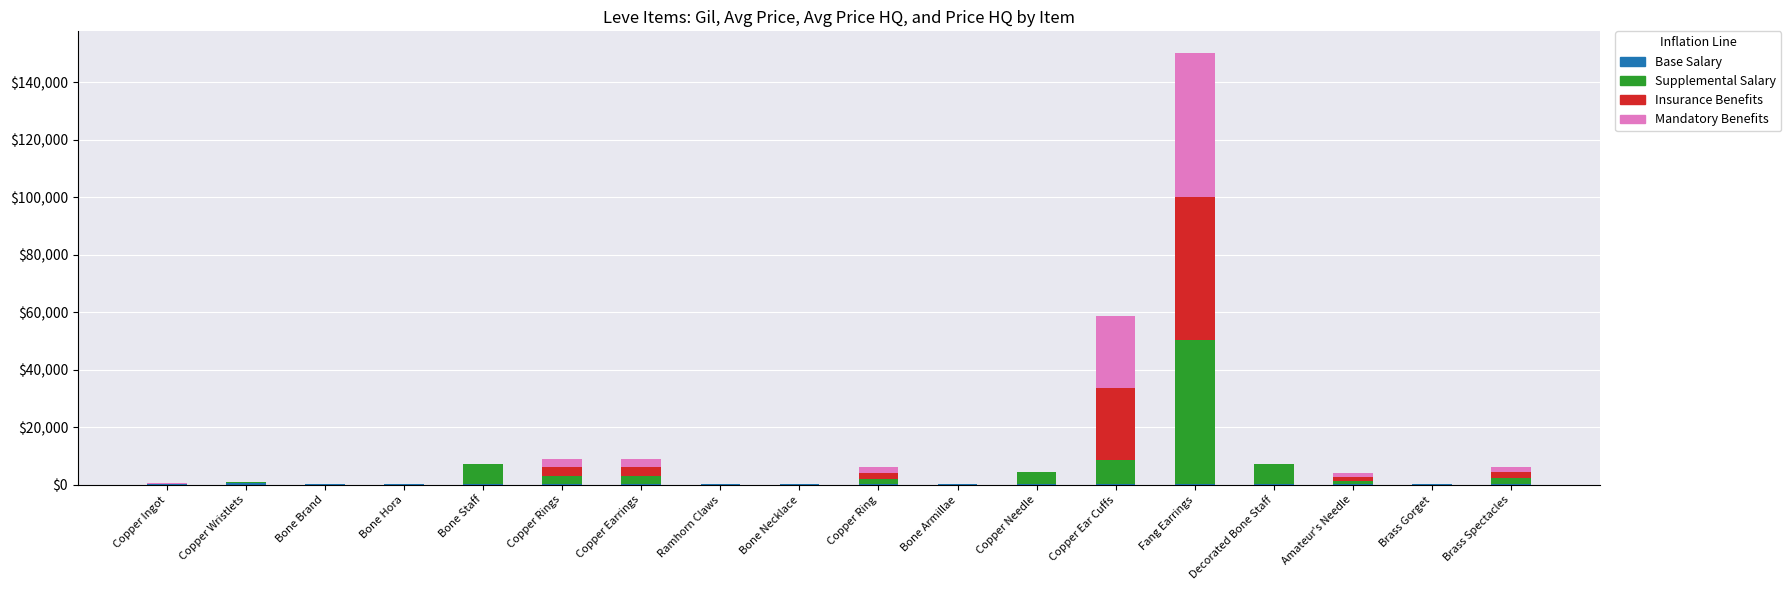

At which category is the sum across all series the highest?

Fang Earrings